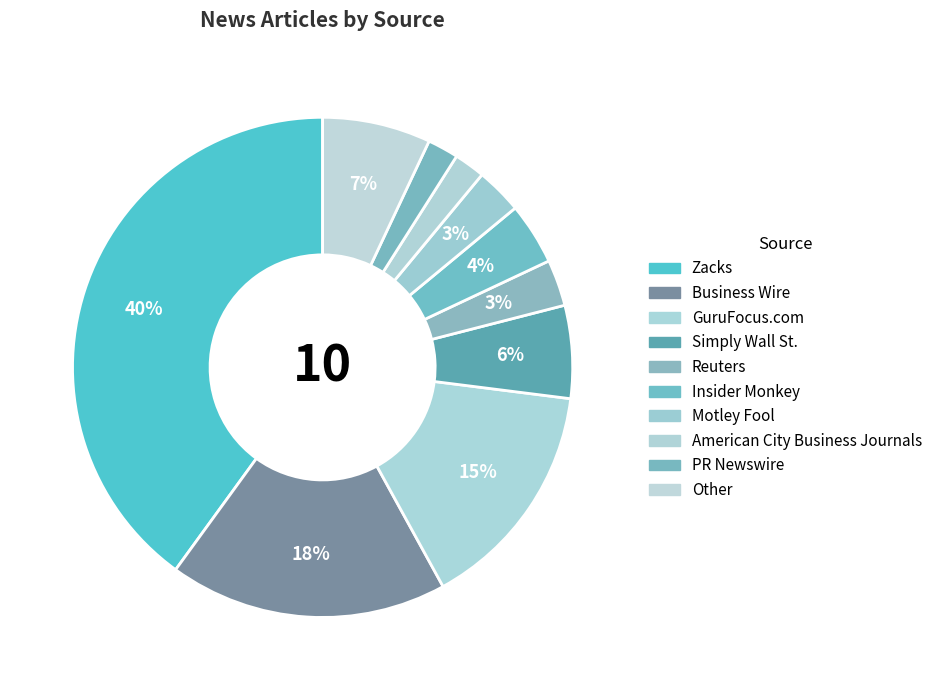

What is the ratio of the value at Zacks to the value at Business Wire?

2.2